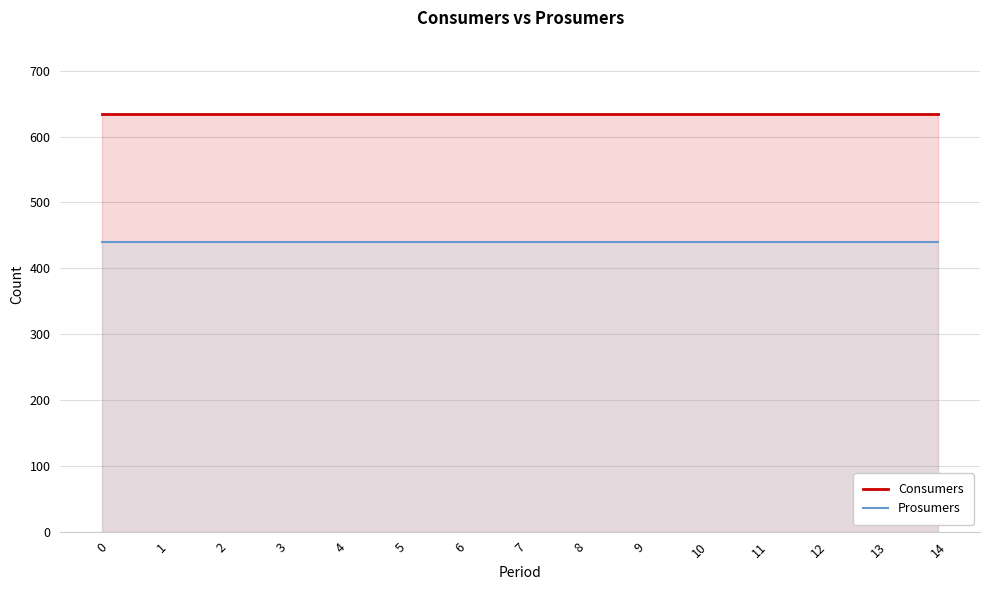

True or false: Prosumers and Consumers intersect in this chart.

False